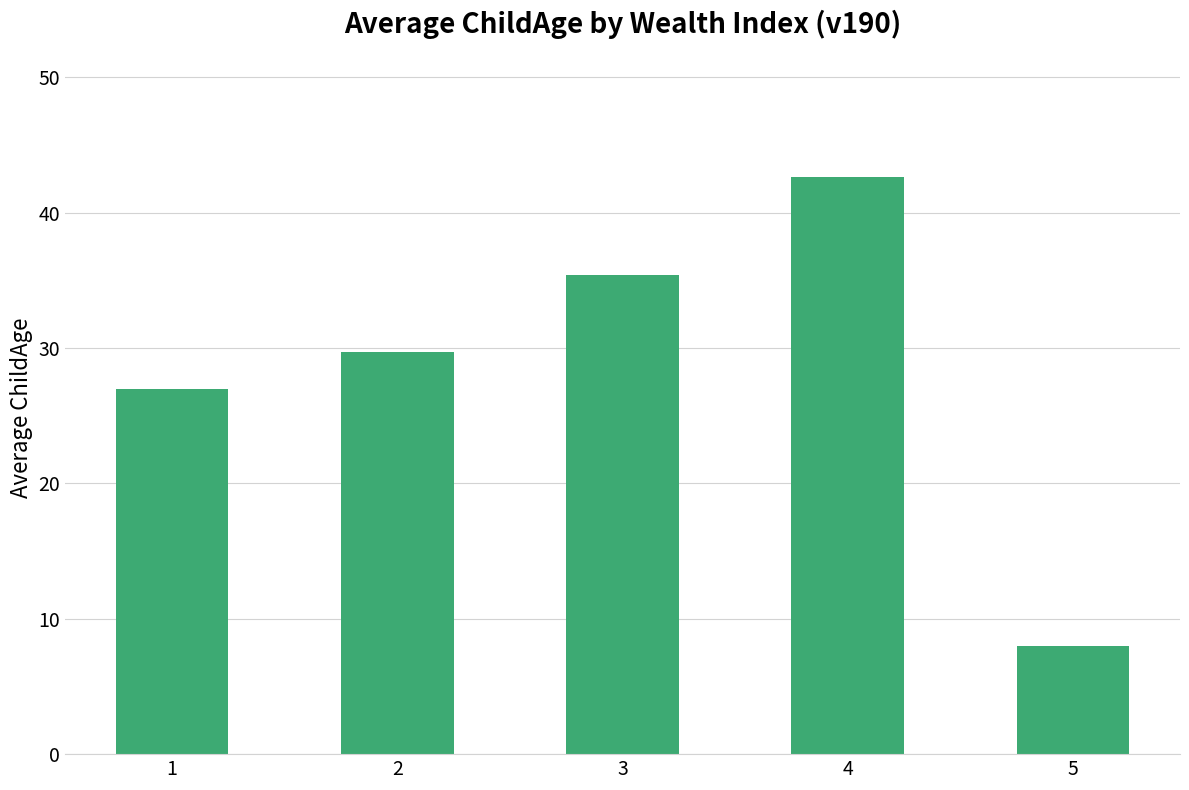

Reading left to right, list all the values displayed in this chart.

26.9	29.7	35.4	42.7	8.0